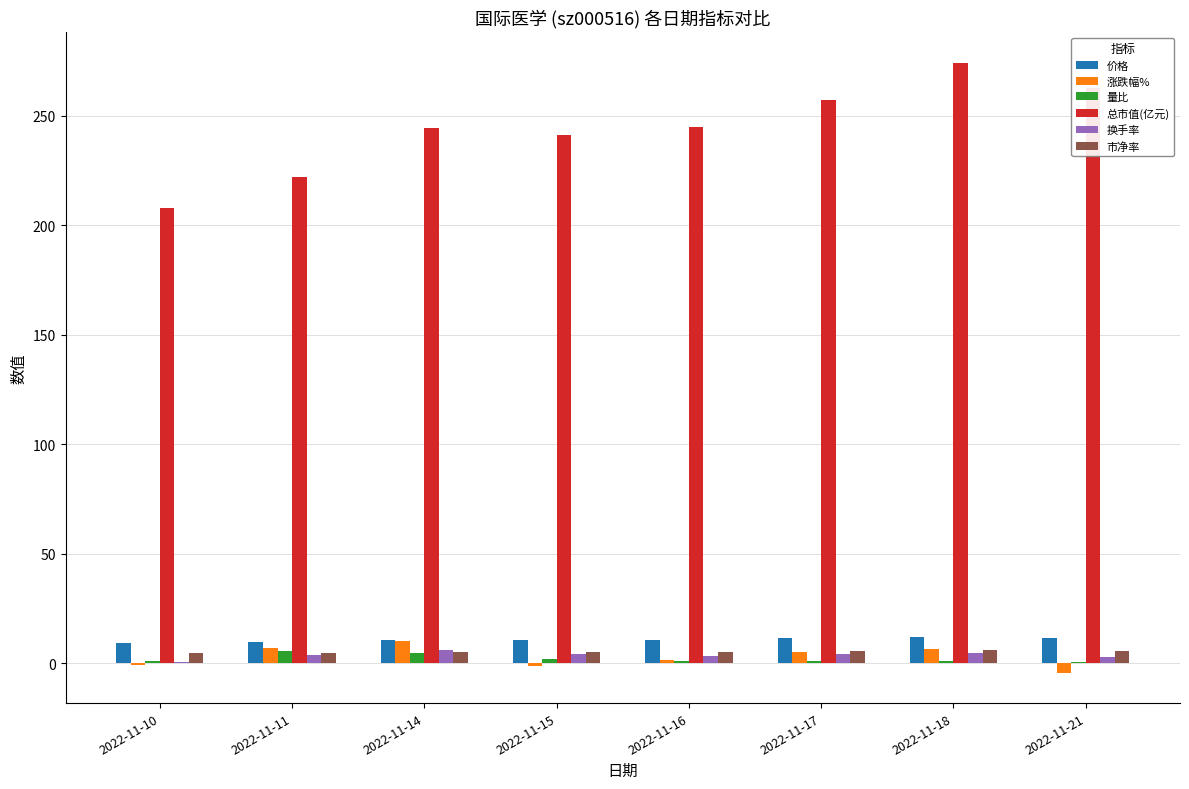

Which series has the largest total across all categories?

总市值(亿元)